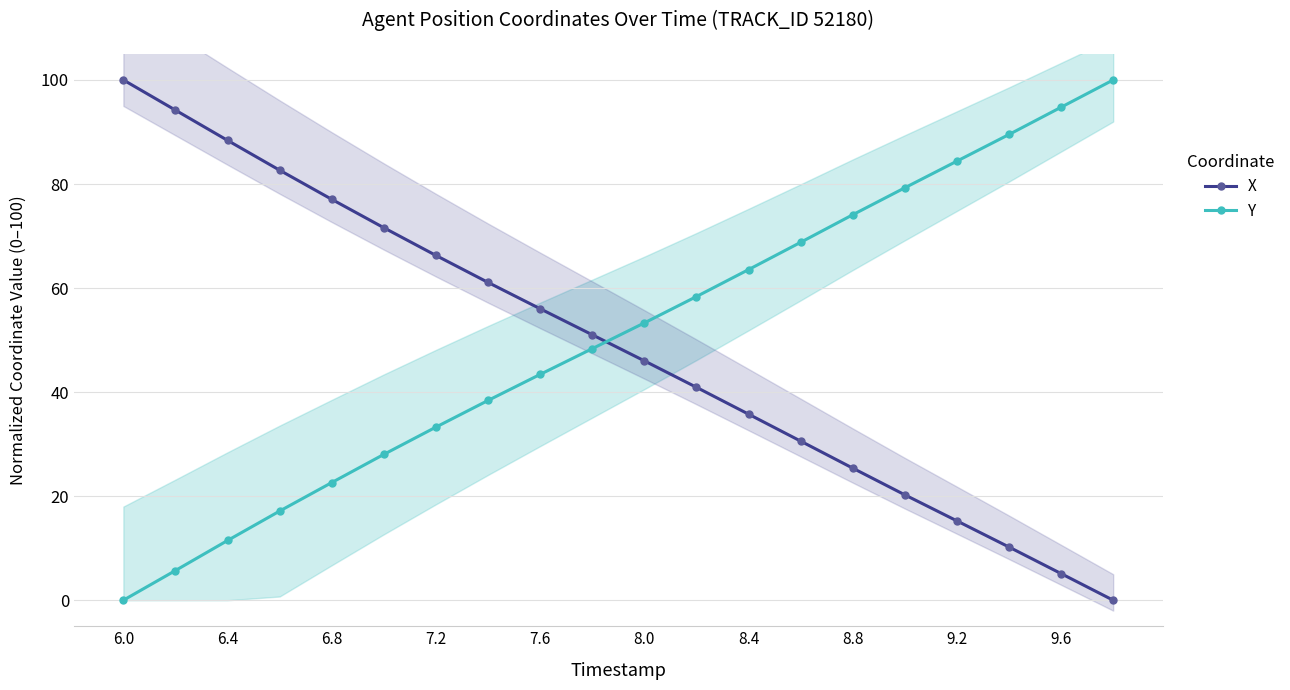

Which category has the lowest value in the Y series?

6.0